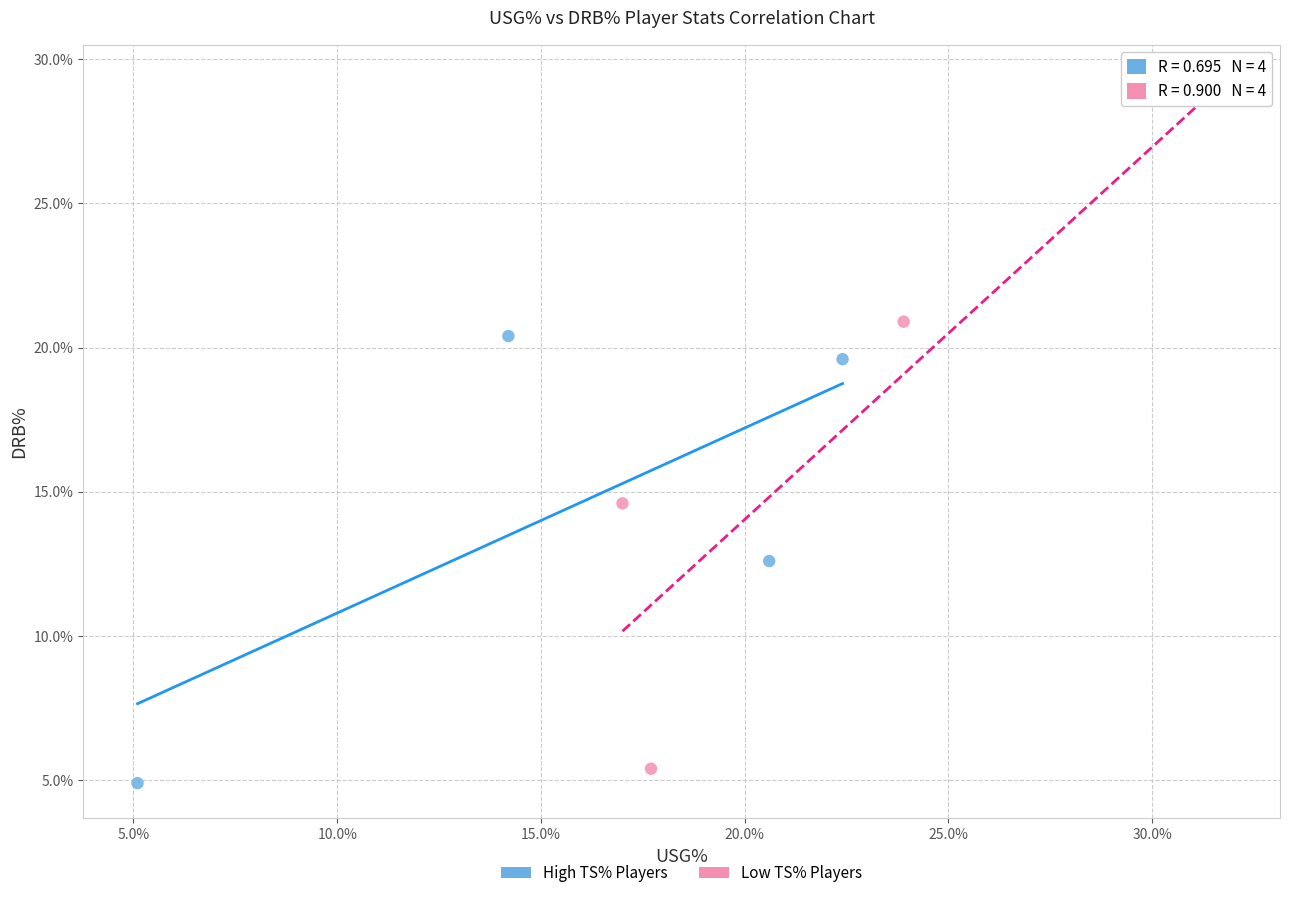

Which series contains the highest Y value?

Low TS% Players